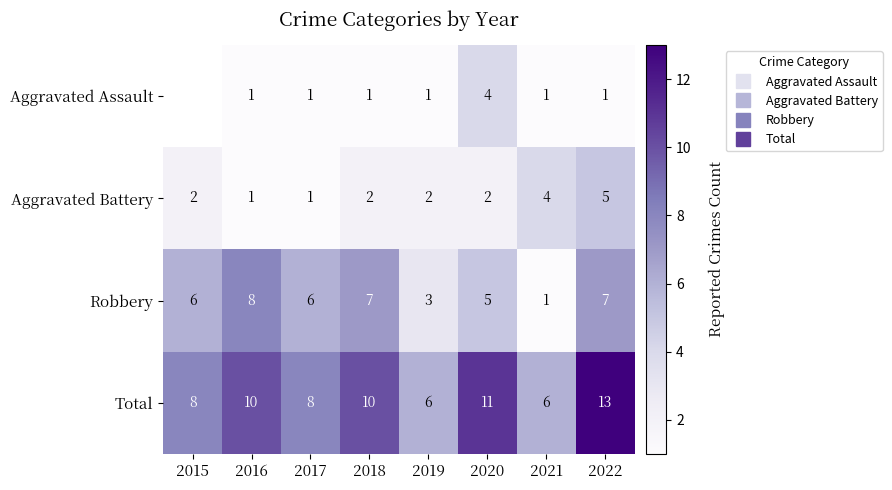

Which category has the lowest value across all series?

2016